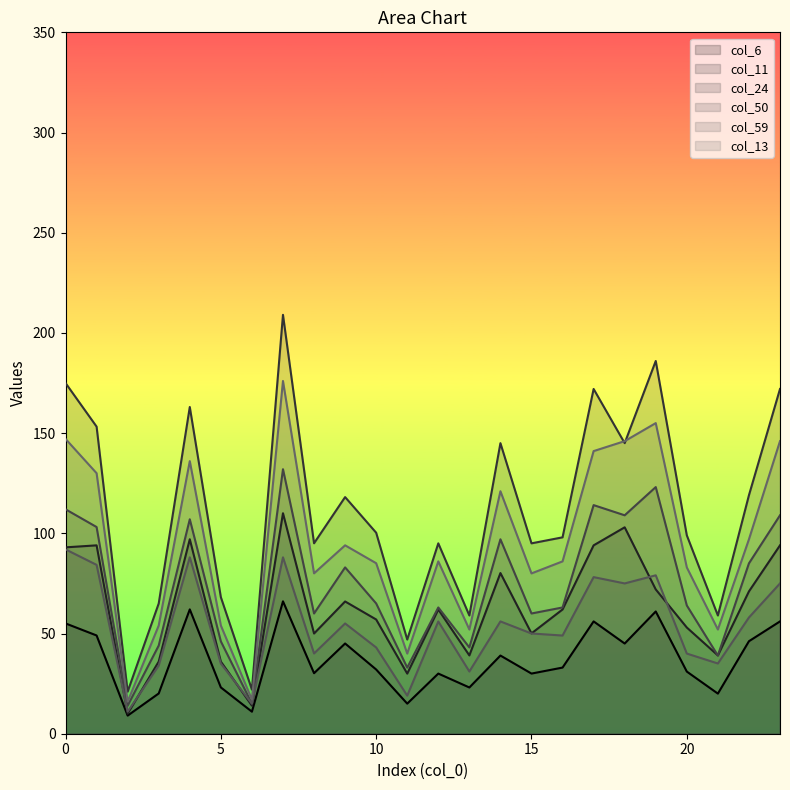

How many data points in col_59 are above 55?

12